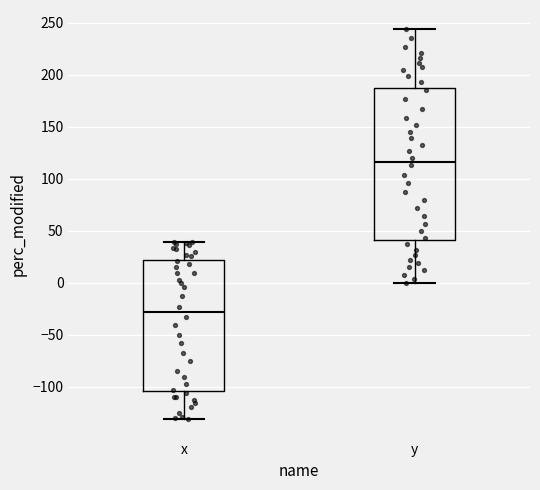

Reading left to right, transcribe this box plot: for each box, give where its median line is, the range the box spans, and where its two whiskers end, as read against the y-axis. The values are not printed on the chart, so give them approximately, as read against the axis.

x: median -30, box -105 to 20, whiskers -130 to 40
y: median 115, box 40 to 185, whiskers 0 to 245